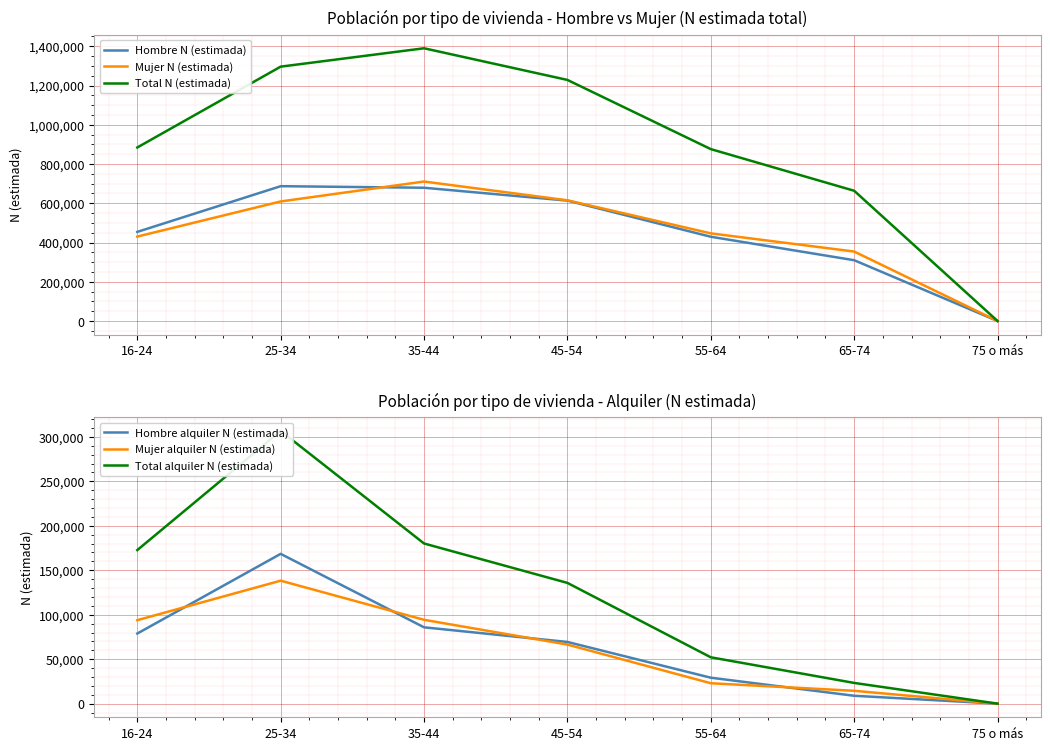

Is the value of Mujer N (estimada) at 55-64 greater than the value of Mujer alquiler N (estimada) at 25-34?

Yes